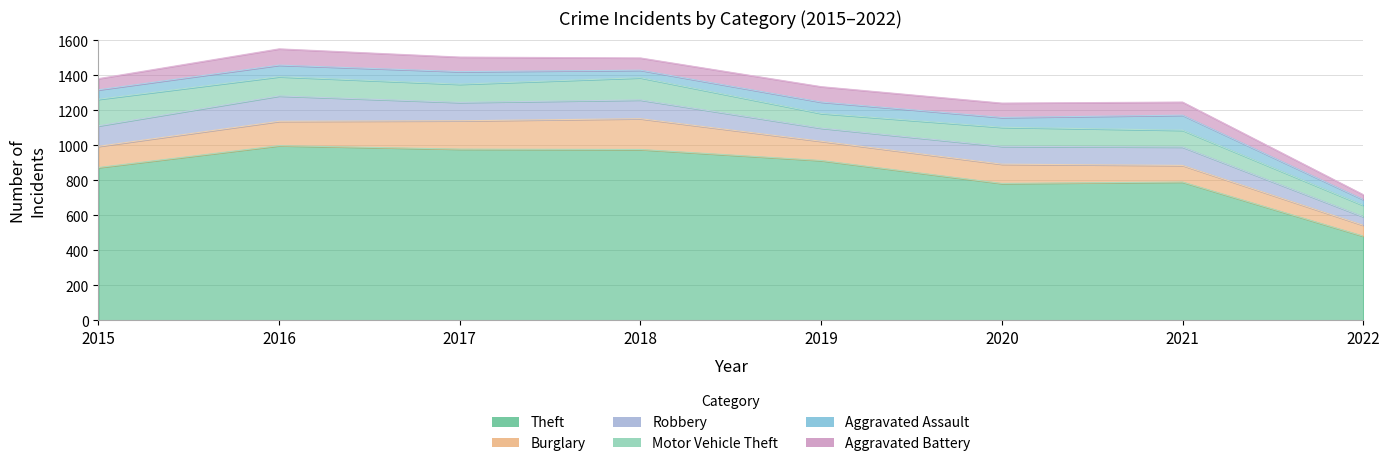

How many distinct data groups are displayed?

6